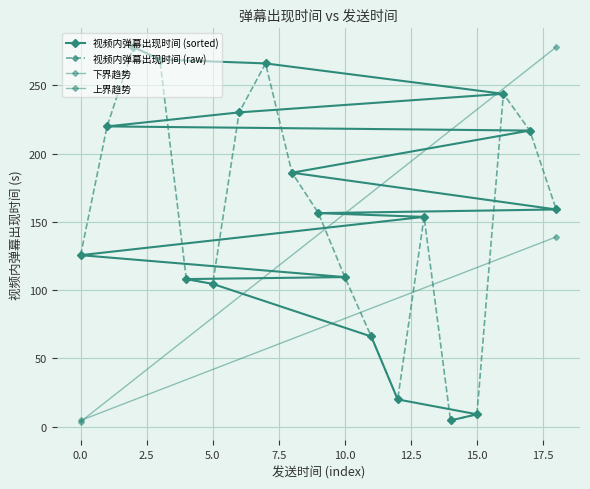

The 视频内弹幕出现时间 (raw) series shows 125.6 at 0.0. True or false?

True